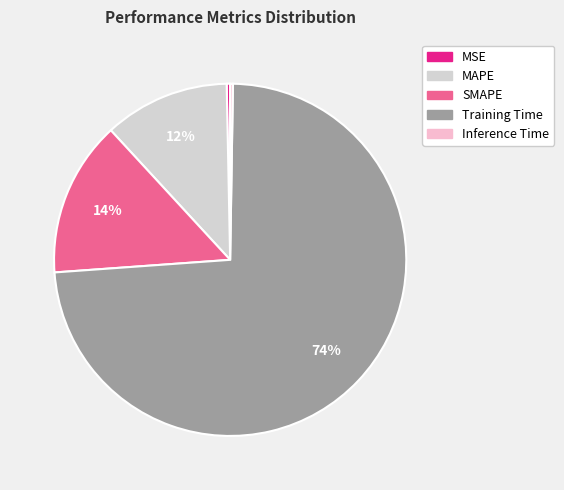

What is the largest slice in the pie chart?

Training Time